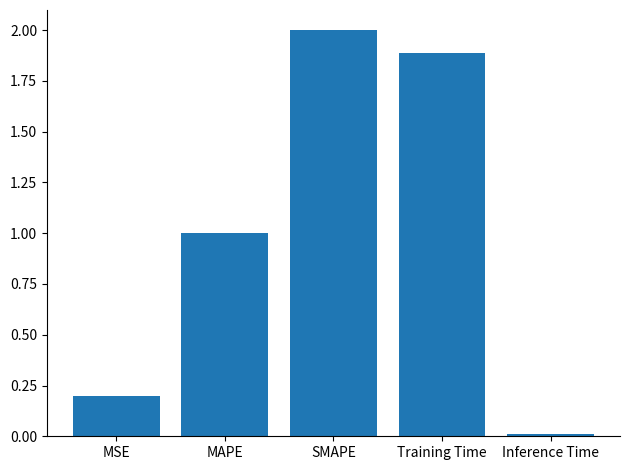

What is the label of the 1st bar from the right?

Inference Time